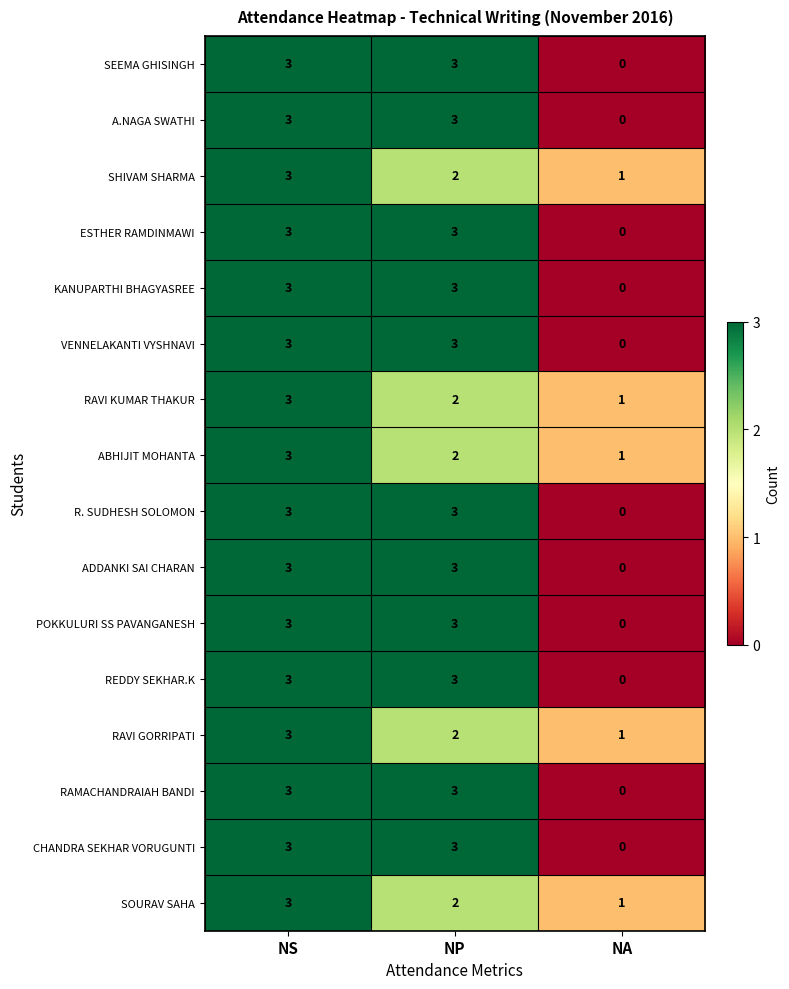

What is the difference between the second highest and minimum values in the ADDANKI SAI CHARAN series?

3